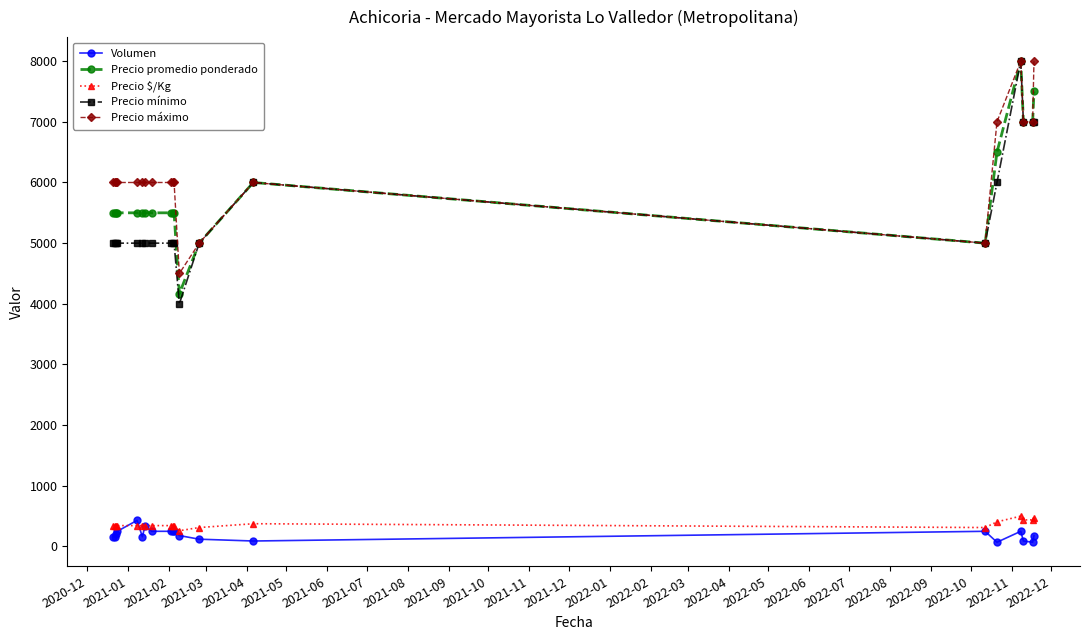

What is the minimum value for Precio promedio ponderado?

4167